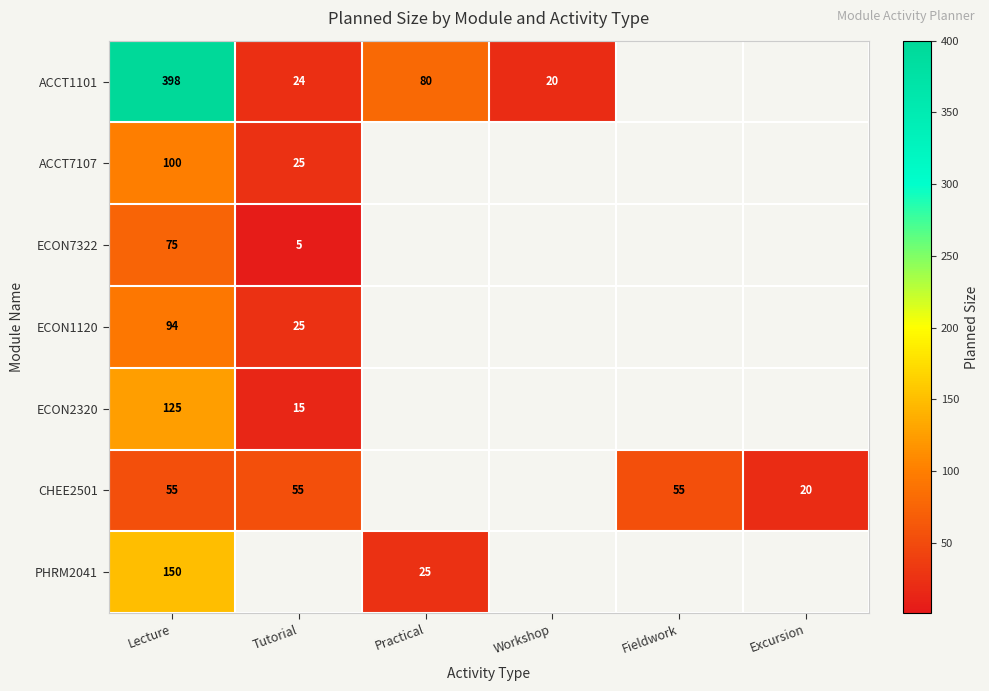

What is the difference between the highest and lowest values at Lecture?

343